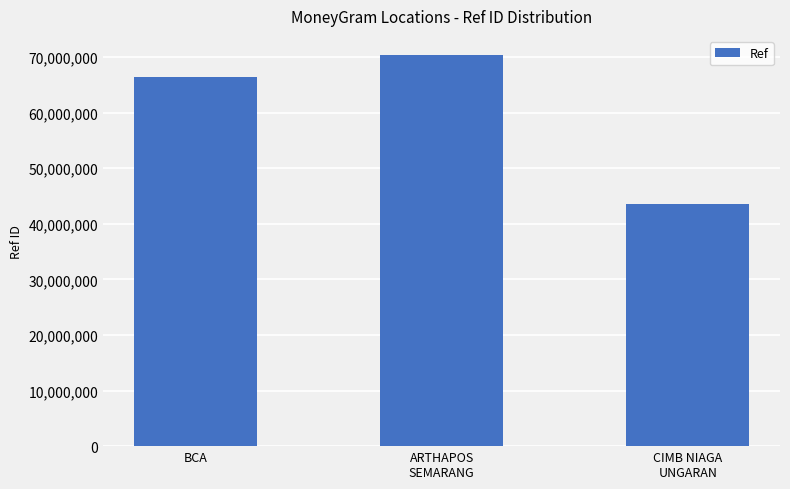

Are the bars horizontal?

No